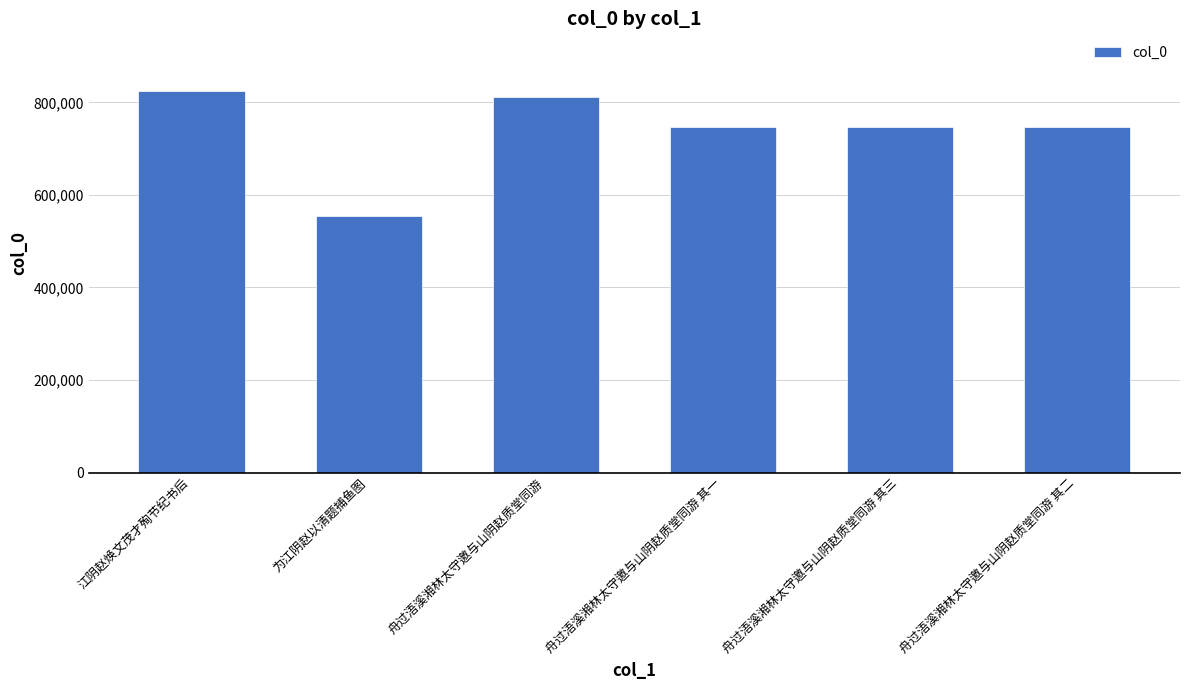

What is the label of the 6th bar from the right?

江阴赵焕文茂才殉节纪书后